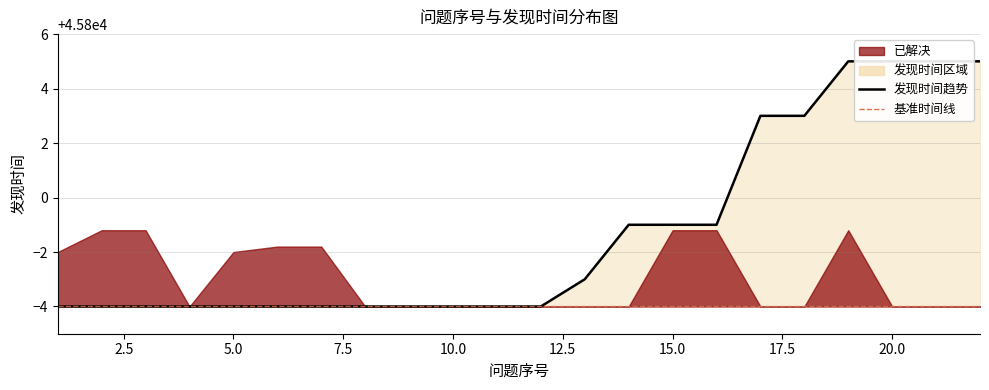

The chart shows a value of 45796 at 5.0. True or false?

True